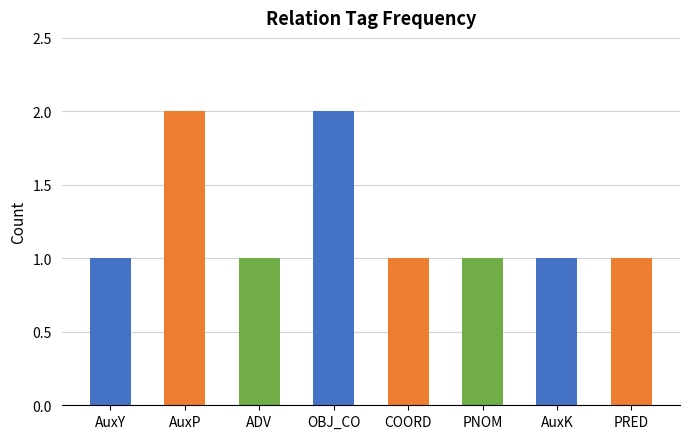

What position from the left is OBJ_CO?

4